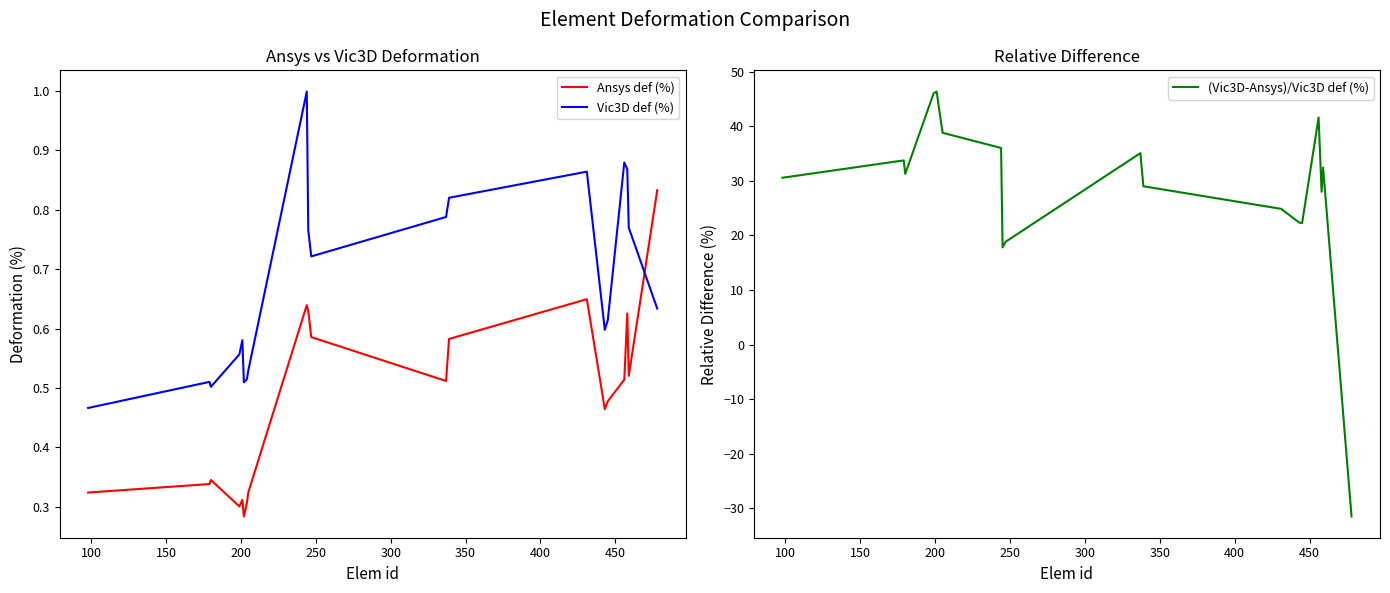

True or false: Ansys def (%) and Vic3D def (%) cross at least once.

True